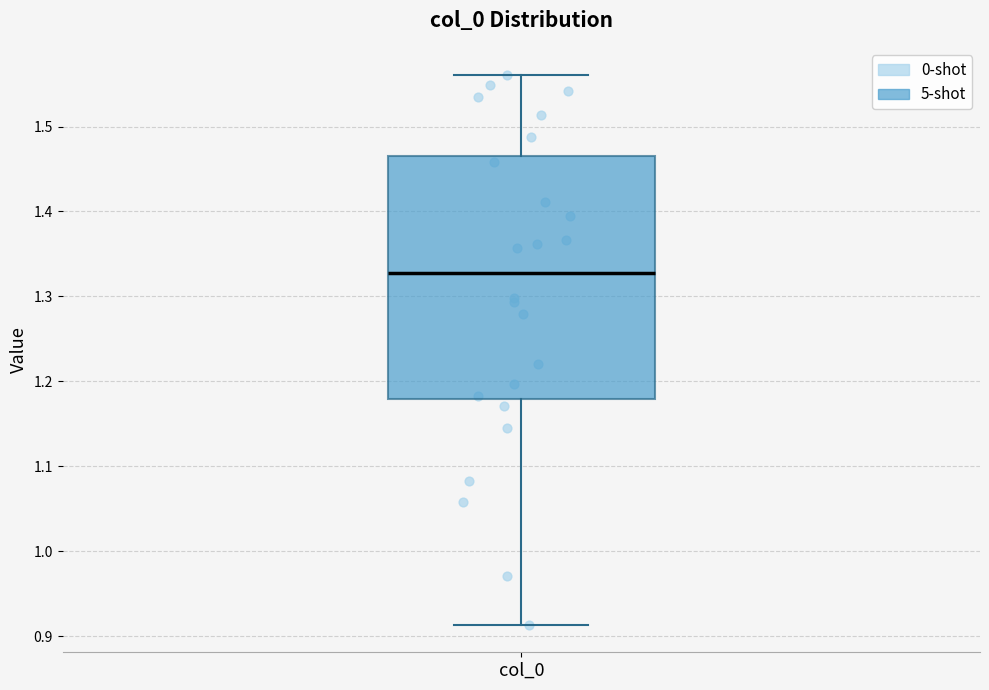

Transcribe this box plot: give where the median line is, the range the box spans, and where the two whiskers end, as read against the y-axis. The values are not printed on the chart, so give them approximately, as read against the axis.

median 1.33, box 1.18 to 1.47, whiskers 0.91 to 1.56